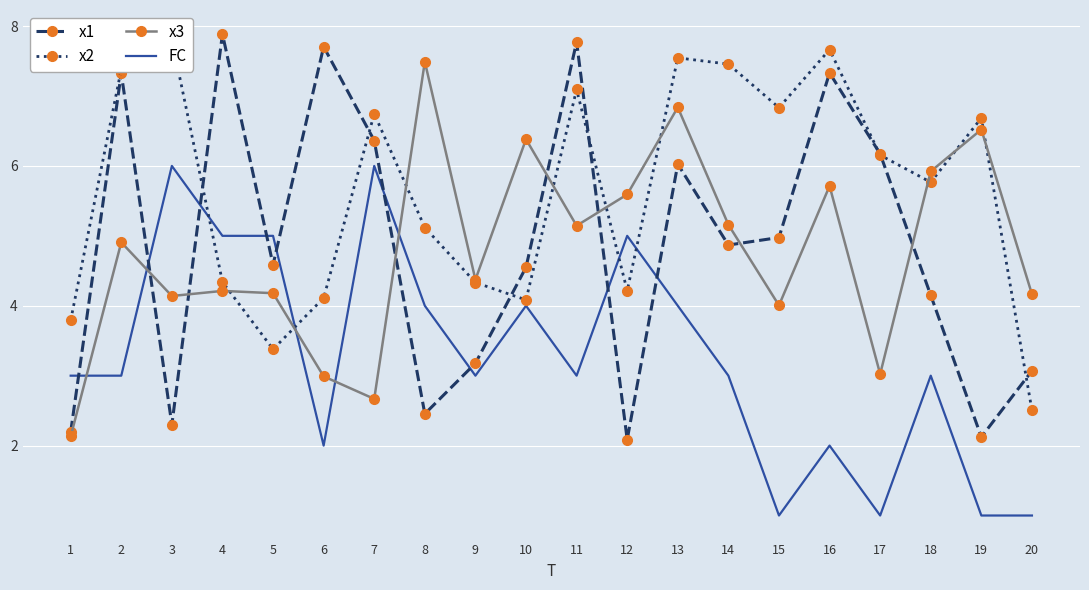

Which category has the highest value across all series?

4